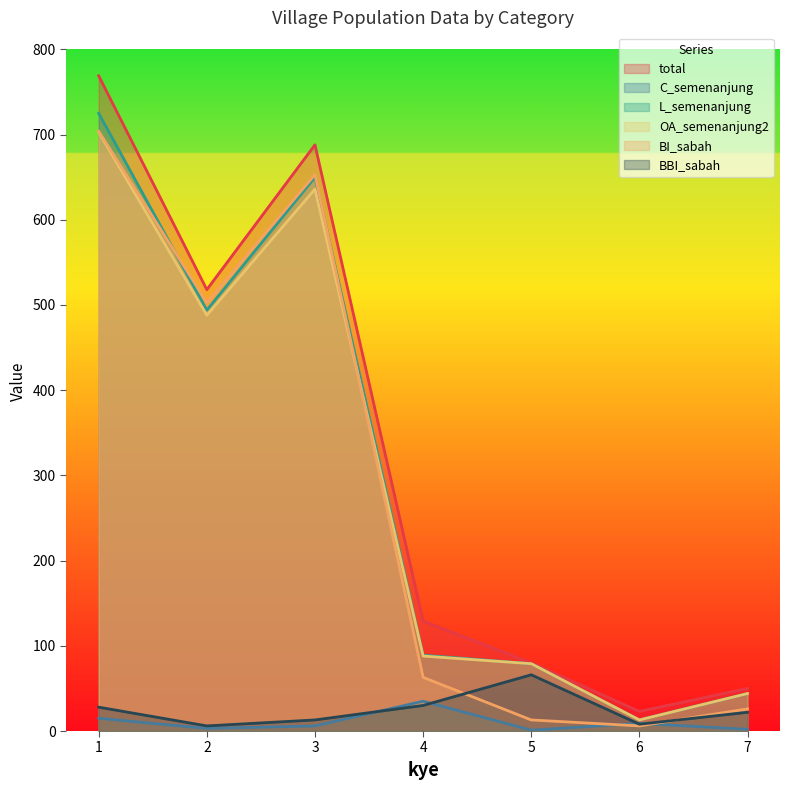

How many distinct data groups are displayed?

6